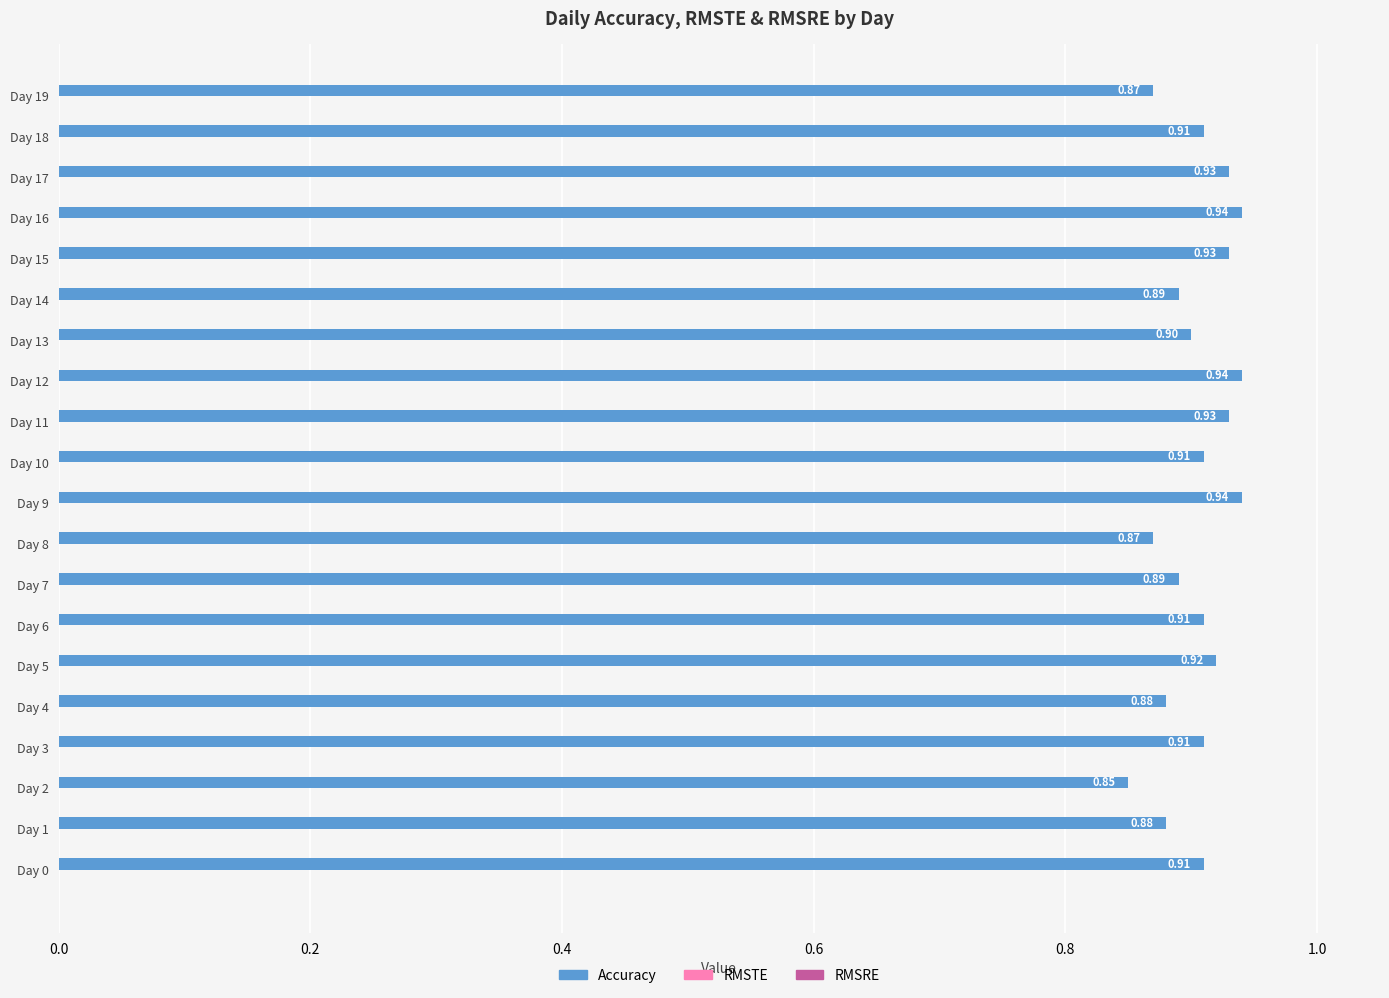

How many bars are there in total?

20